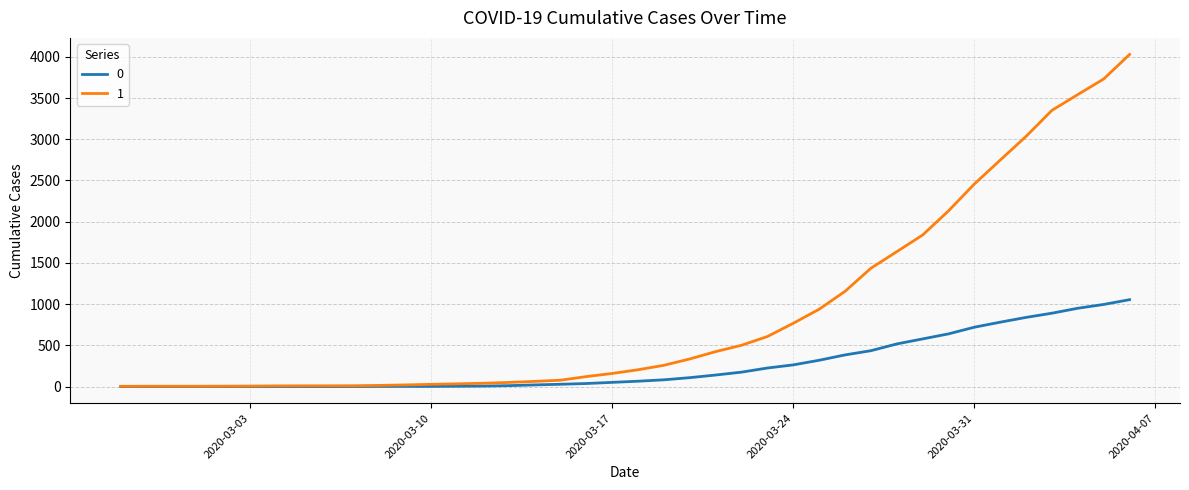

Rank the series by their maximum value, from highest to lowest.

1, 0